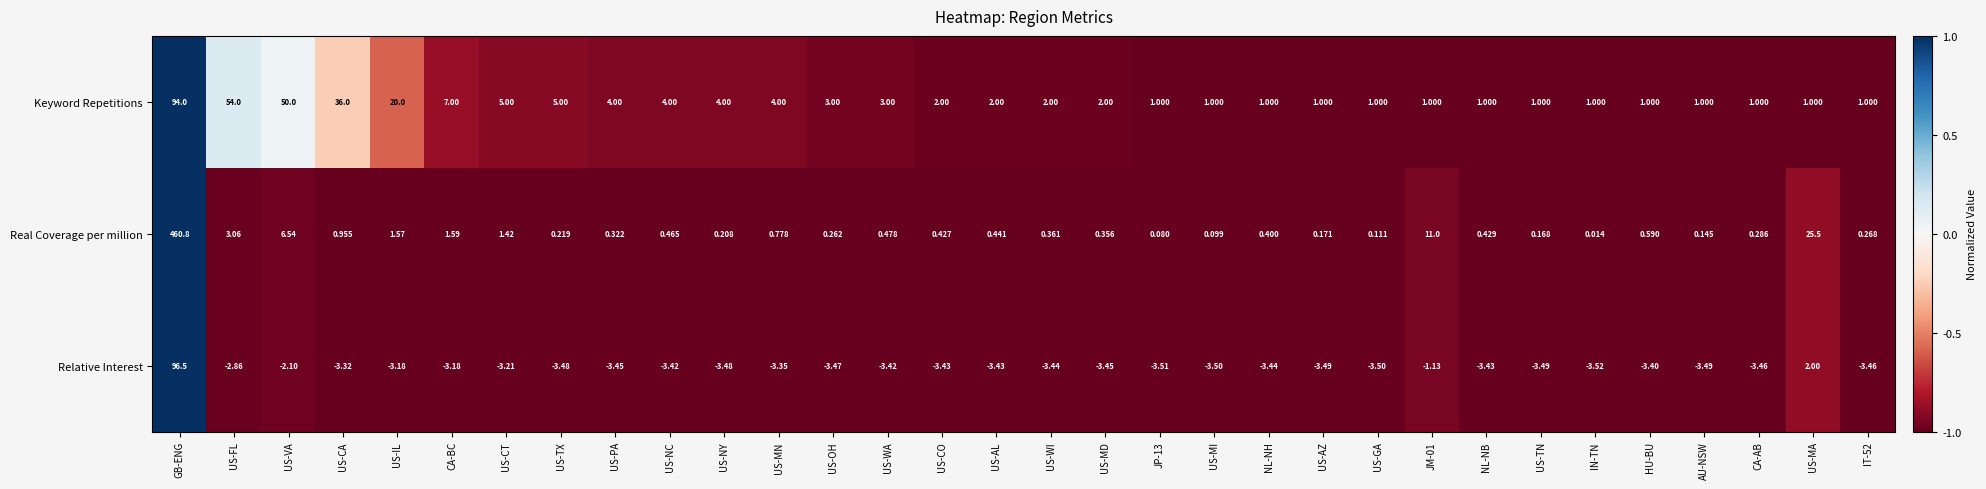

Which series has the widest spread of values?

Real Coverage per million